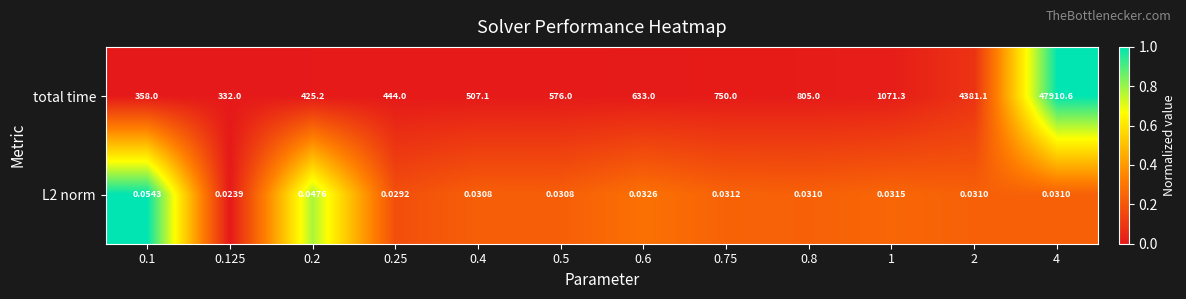

Which series has the widest spread of values?

total time